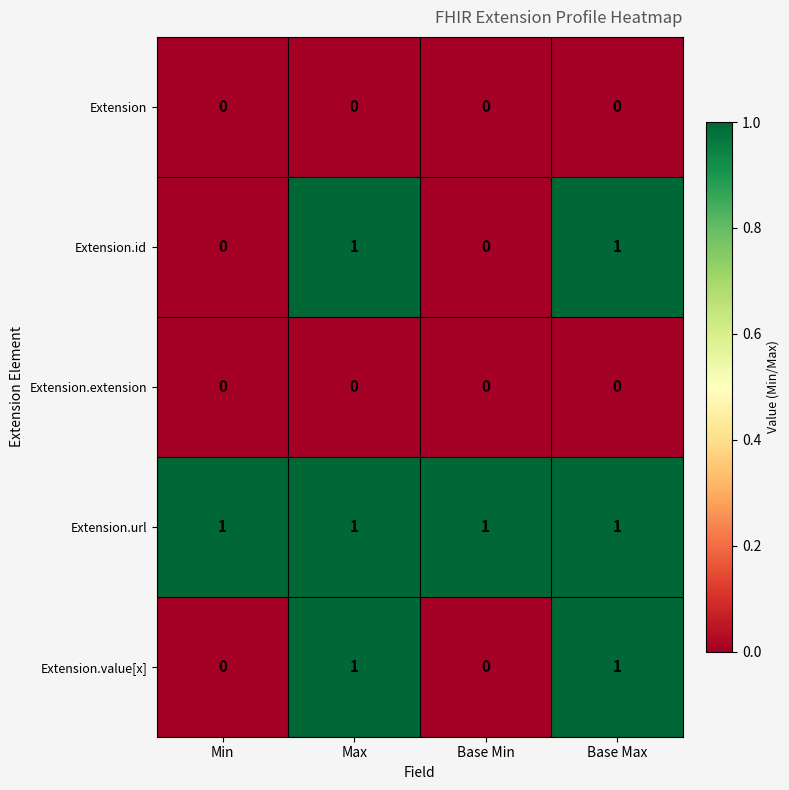

The value of Extension.id at Base Min is 0. True or false?

True